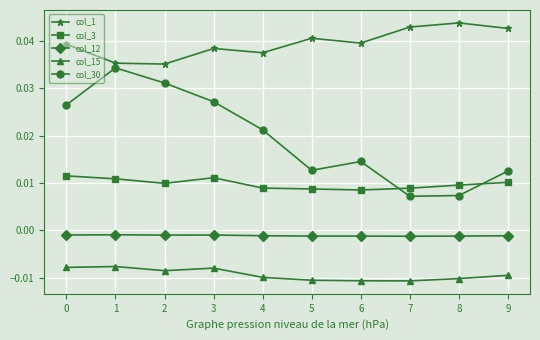

True or false: col_1 and col_12 intersect in this chart.

False